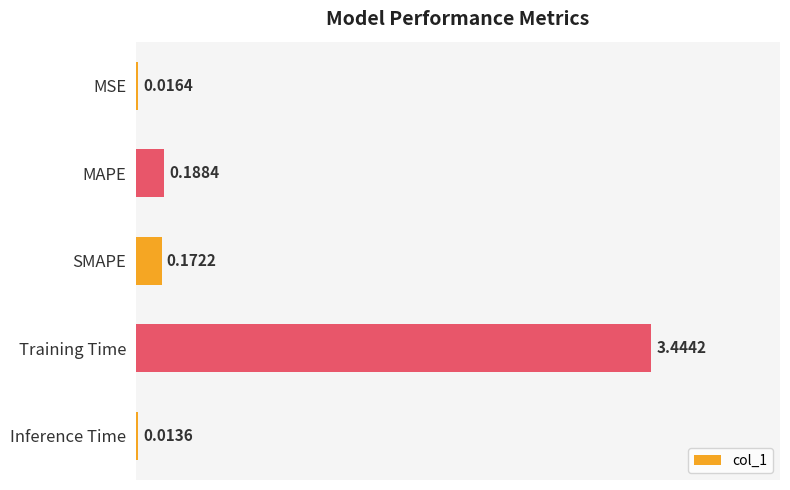

List the labels in order of value, largest first.

Training Time, MAPE, SMAPE, MSE, Inference Time